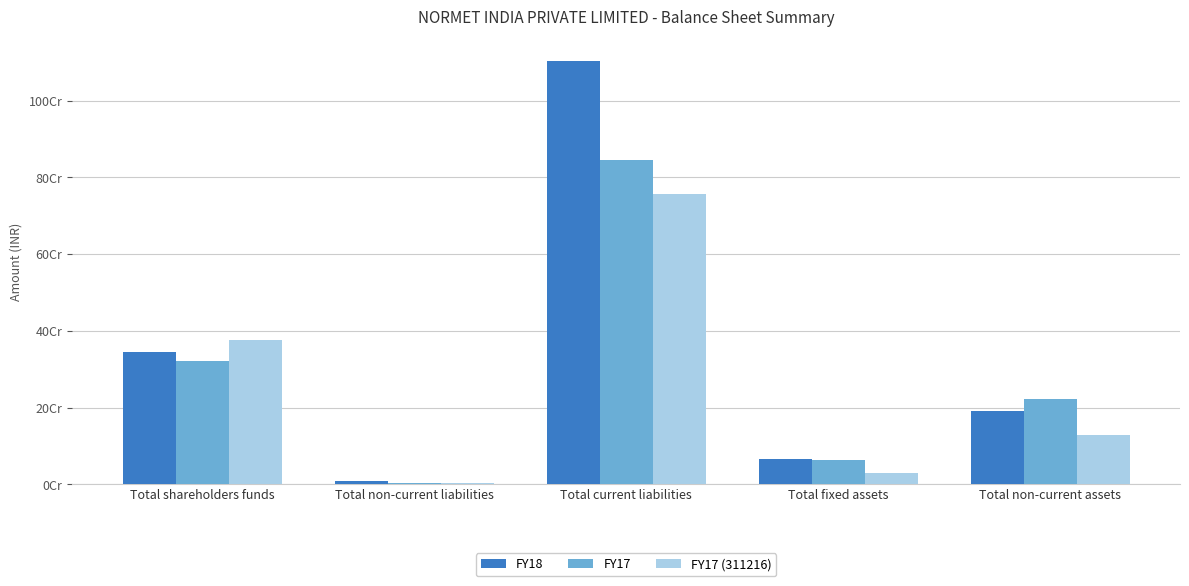

Does the chart contain stacked bars?

No